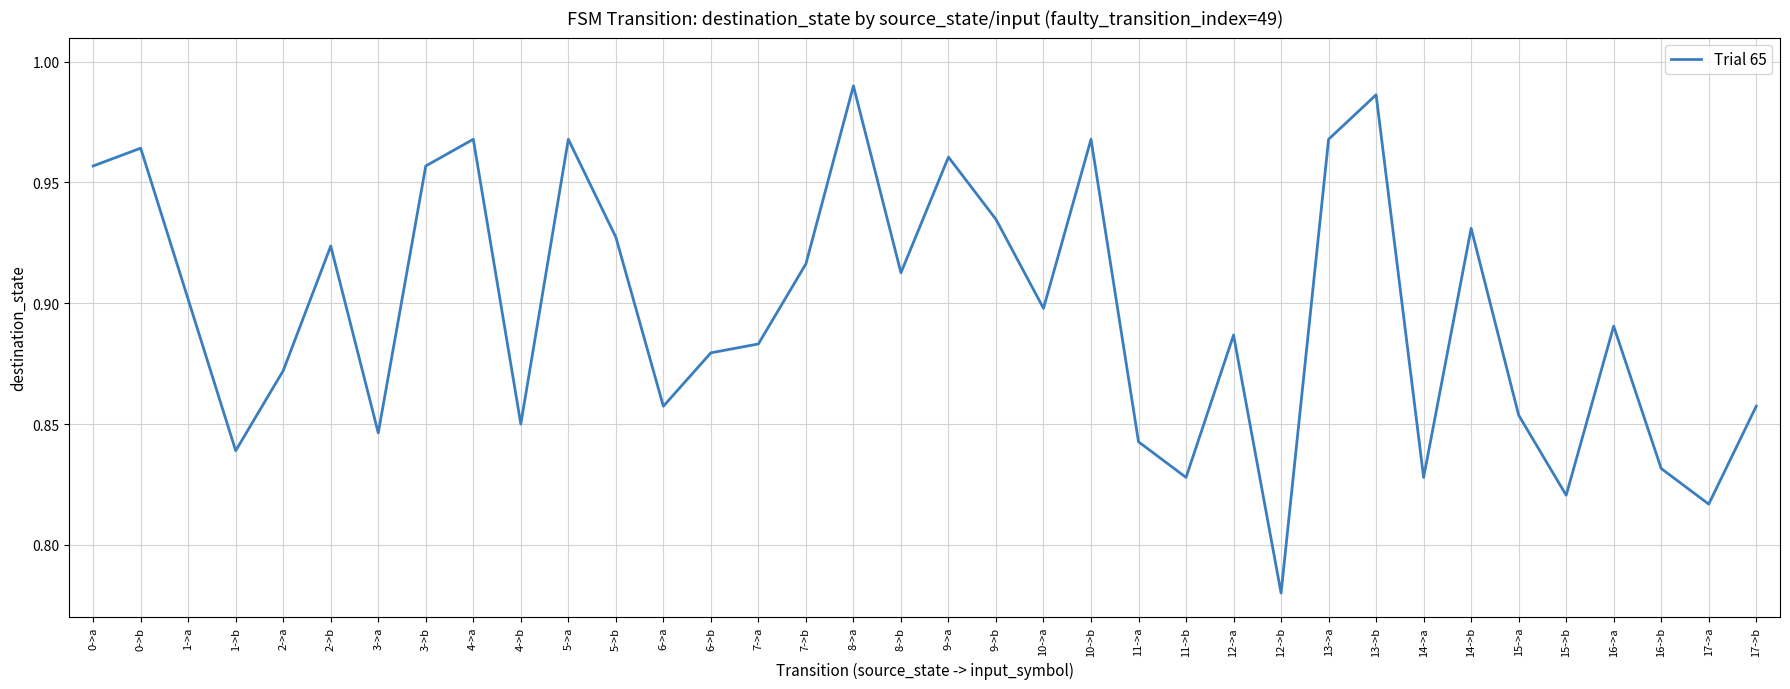

What position from the right is 12->a?

12